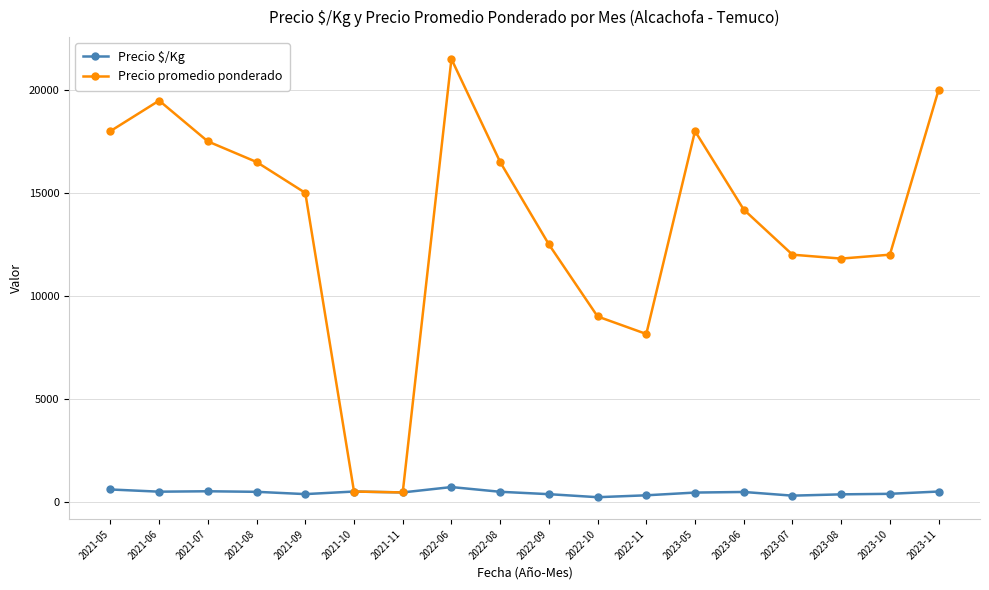

True or false: Precio promedio ponderado has more than 0 interior local peaks.

True